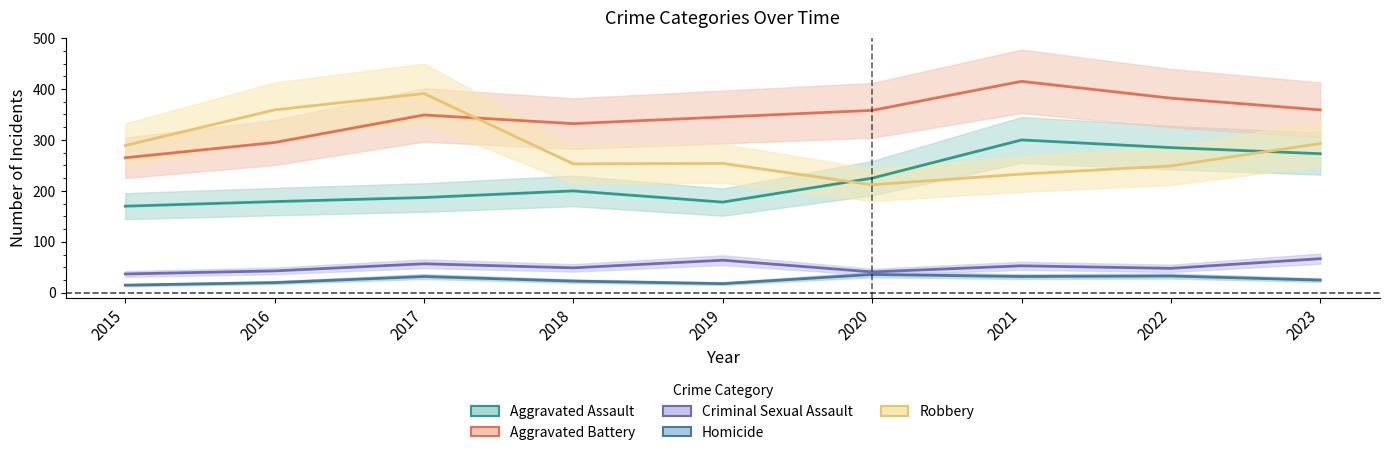

What is the difference between the highest and lowest values at 2020?

322